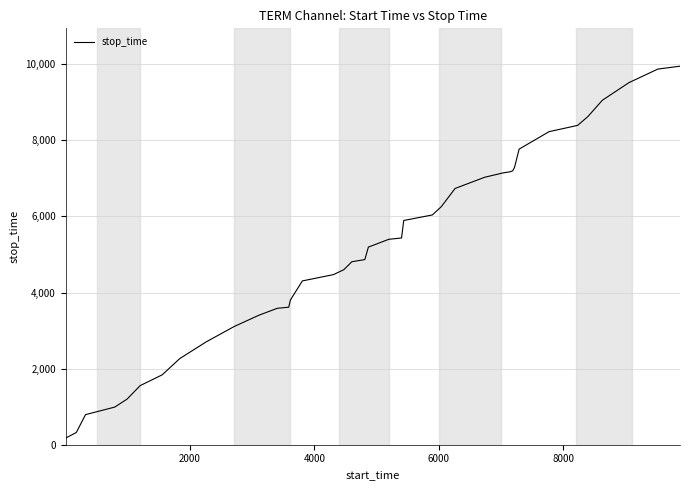

What is the maximum value shown in the chart?

9949